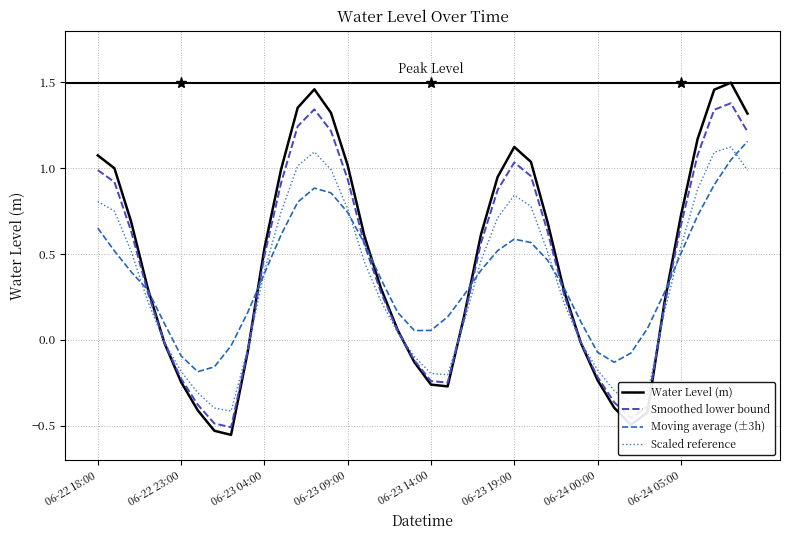

What are all the series names shown in the legend?

Water Level (m), Smoothed lower bound, Moving average (±3h), Scaled reference